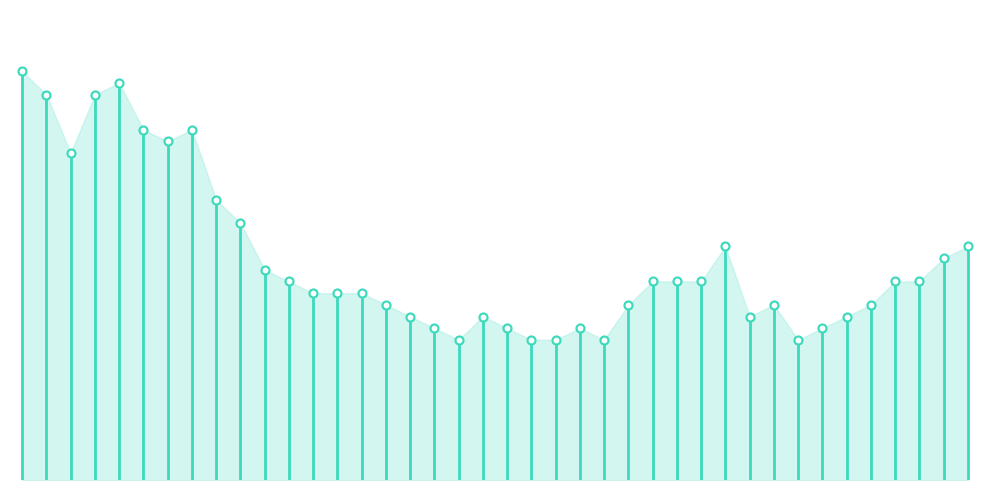

Which has a higher value, 7 or 29?

7